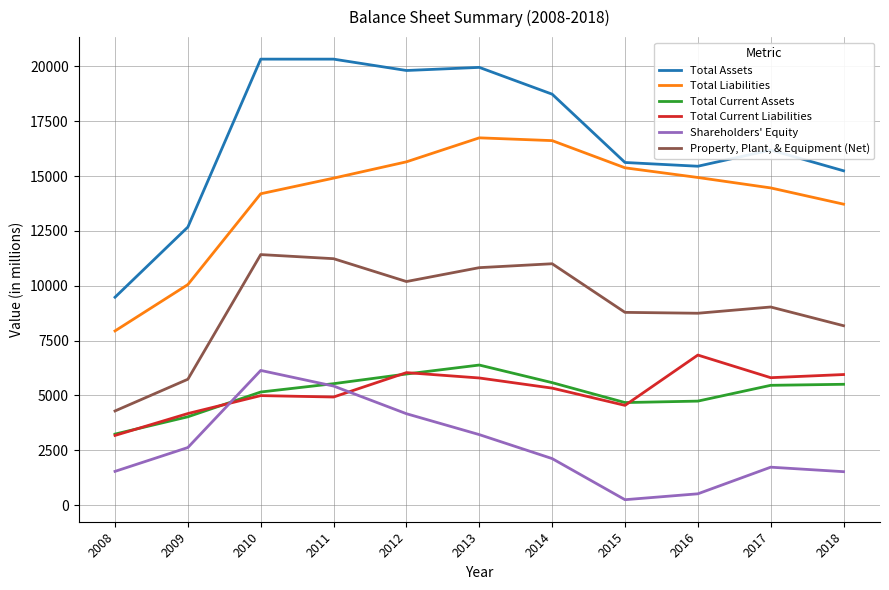

At which label does Total Current Liabilities first exceed 5332?

2012